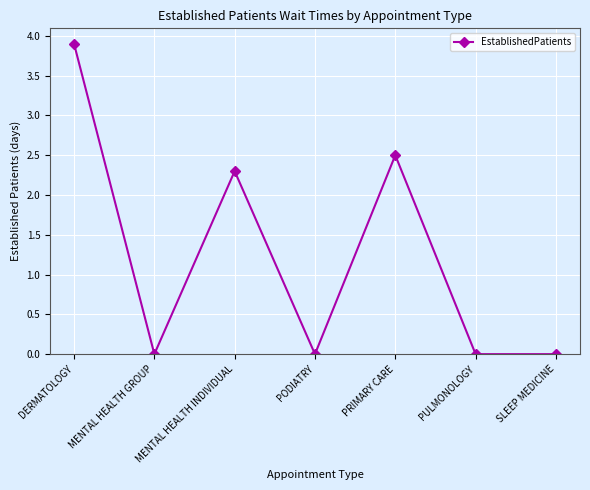

Between DERMATOLOGY and MENTAL HEALTH GROUP, which is larger?

DERMATOLOGY